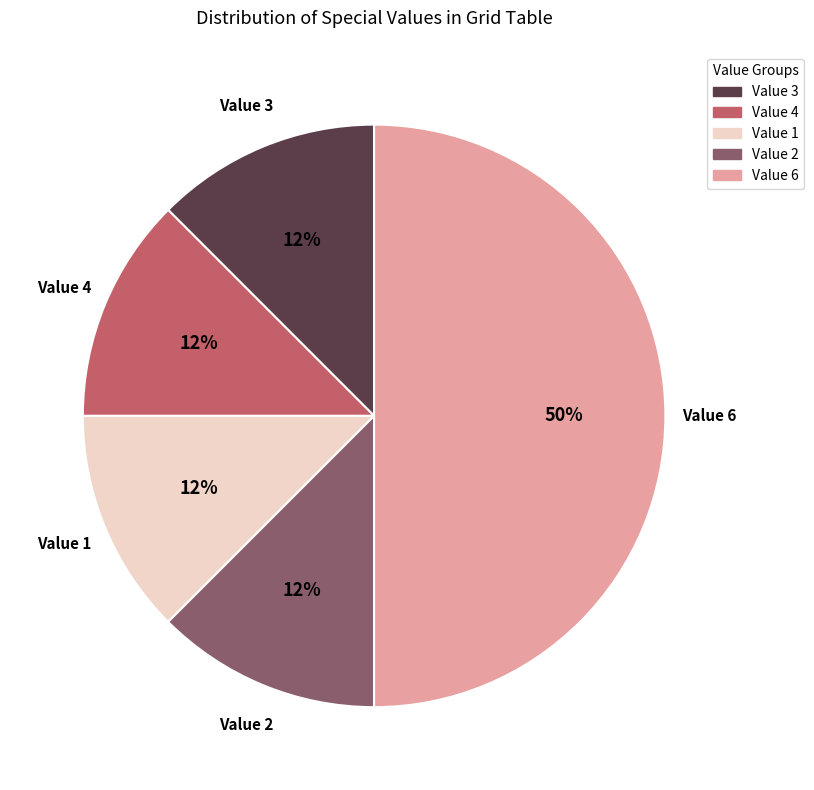

How many segments does this pie chart have?

5